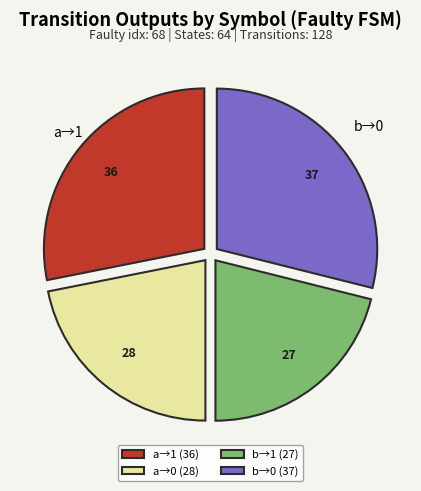

Does any single category account for the majority?

No